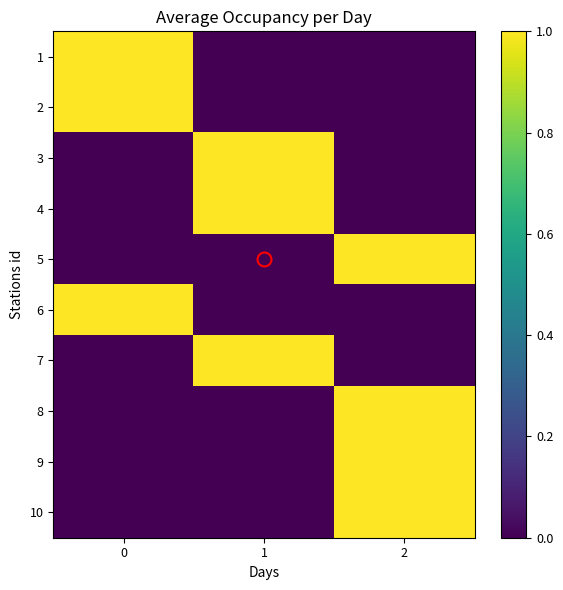

Reading right to left, extract all data points from this chart.

row_0: 2=0	1=0	0=1
row_1: 2=0	1=0	0=1
row_2: 2=0	1=1	0=0
row_3: 2=0	1=1	0=0
row_4: 2=1	1=0	0=0
row_5: 2=0	1=0	0=1
row_6: 2=0	1=1	0=0
row_7: 2=1	1=0	0=0
row_8: 2=1	1=0	0=0
row_9: 2=1	1=0	0=0